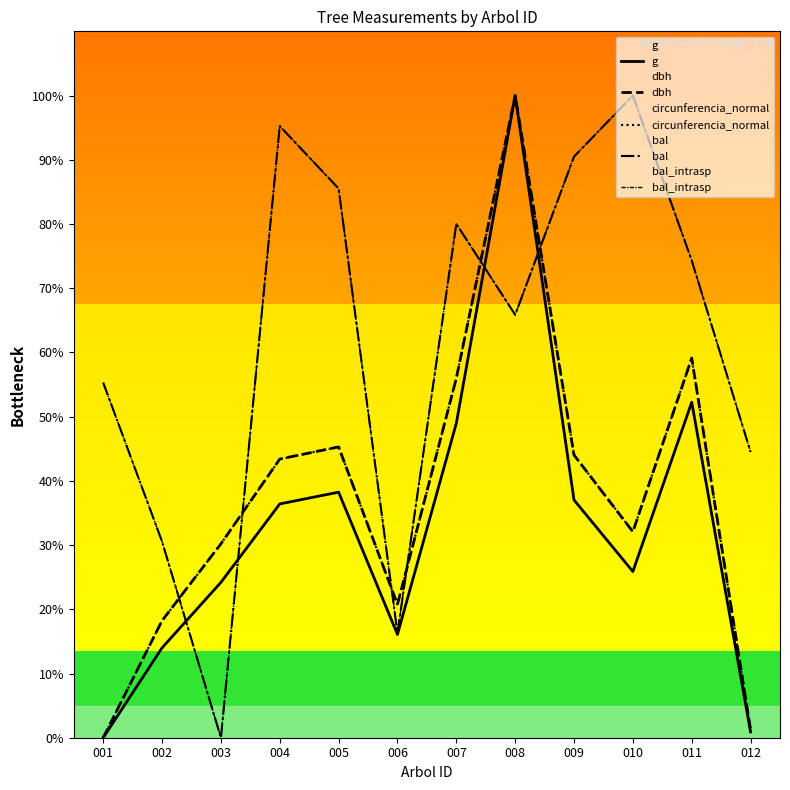

At which category does bal reach its first local valley?

003